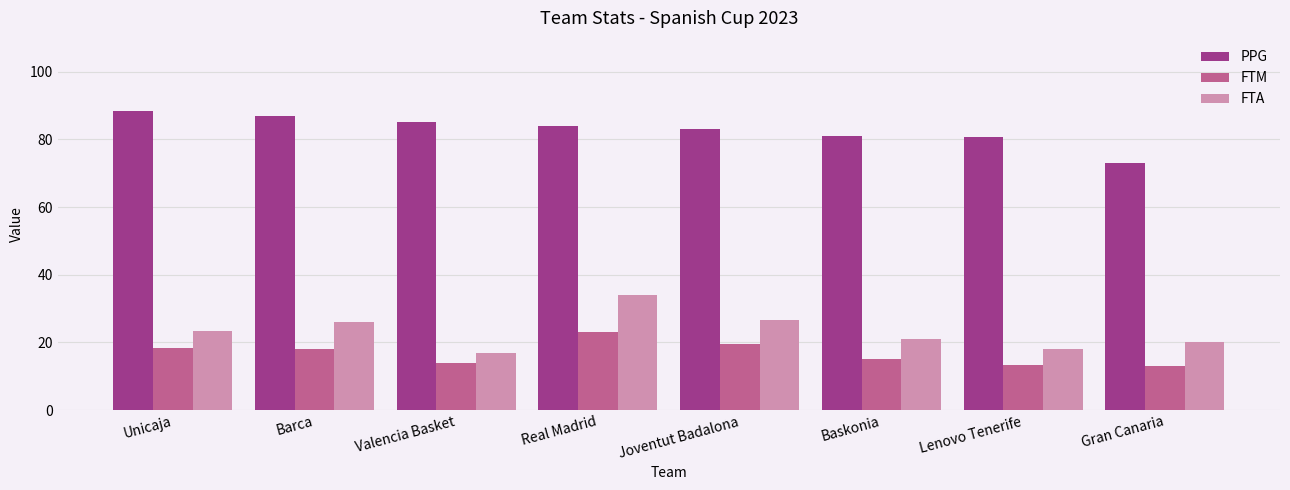

What is the spread (max minus min) of values at Real Madrid?

61.0